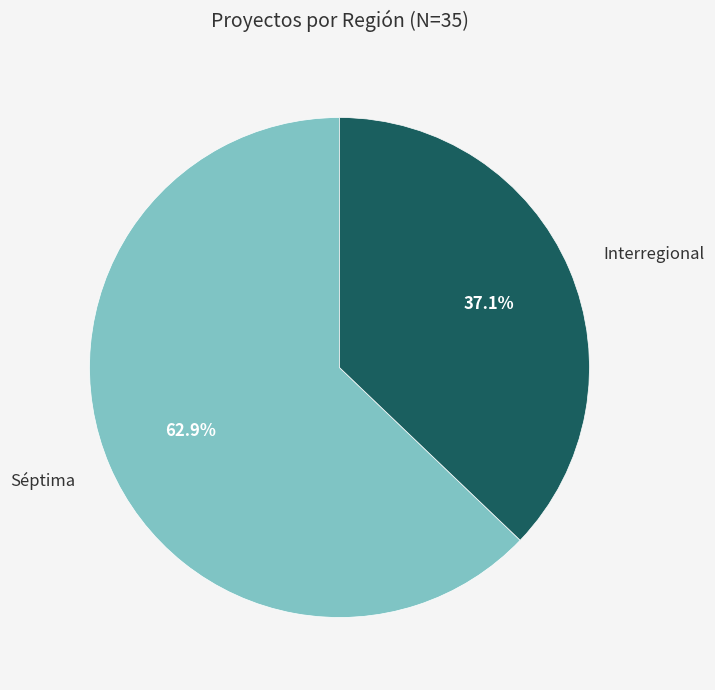

Is there a majority slice in this chart?

Yes